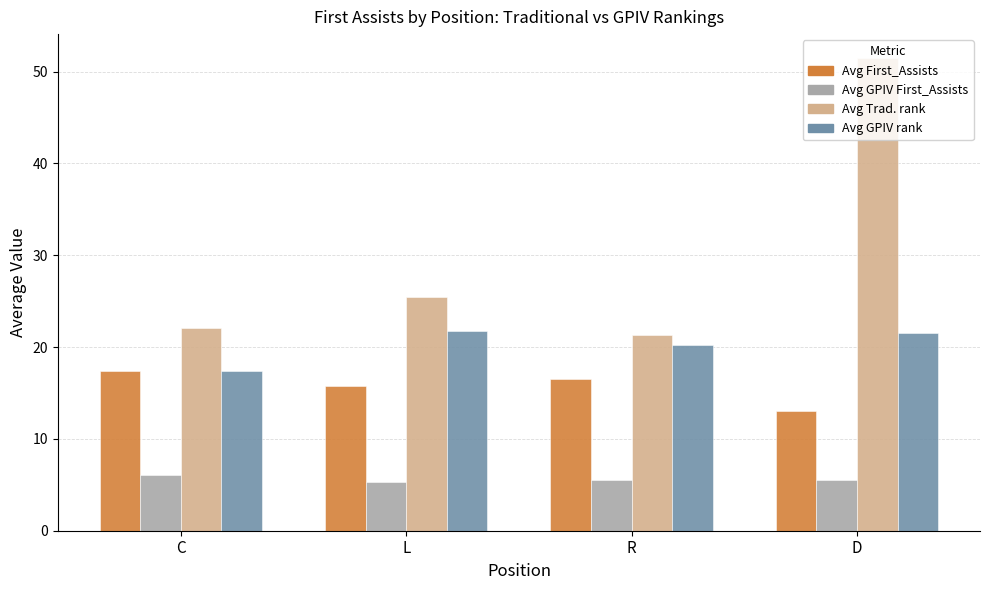

At which label does Avg GPIV rank first exceed 21?

L